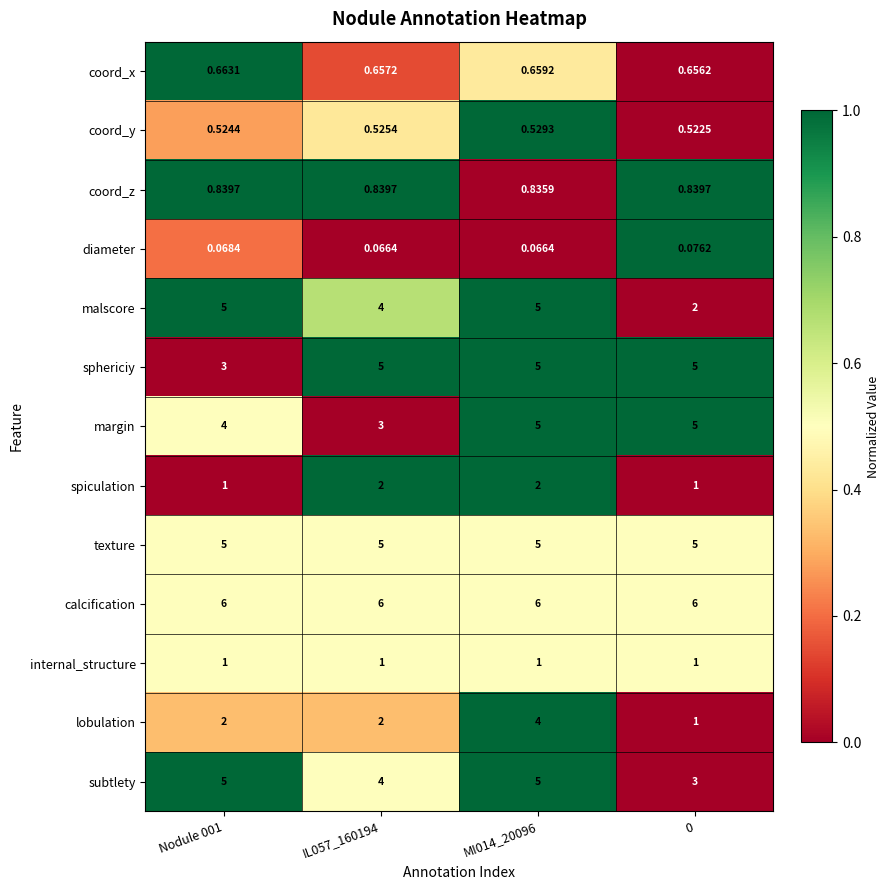

Which series has the largest range (max minus min)?

malscore